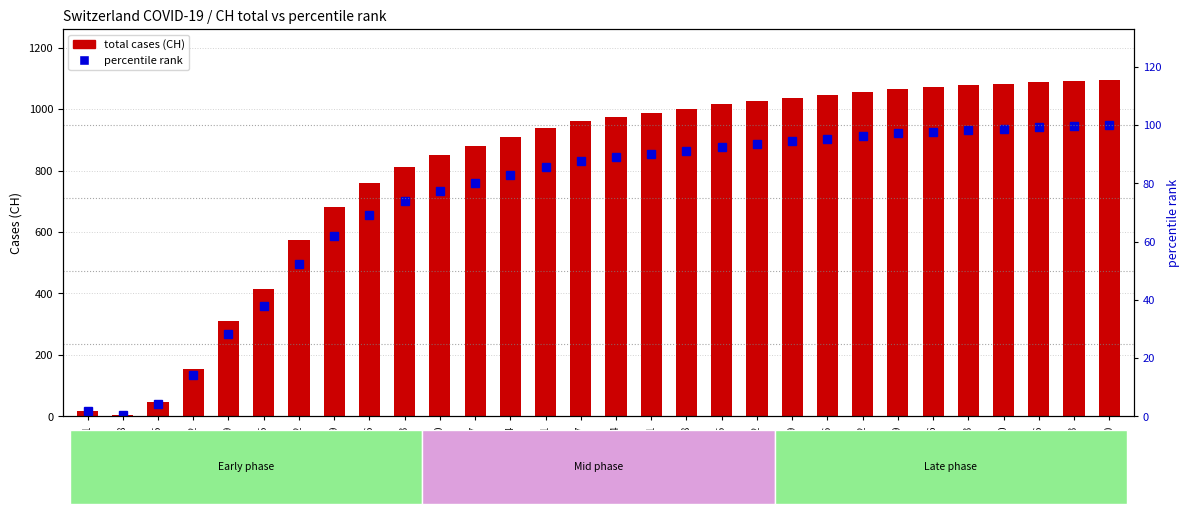

Read the percentile rank within sample value at 2020-07-12.

93.5